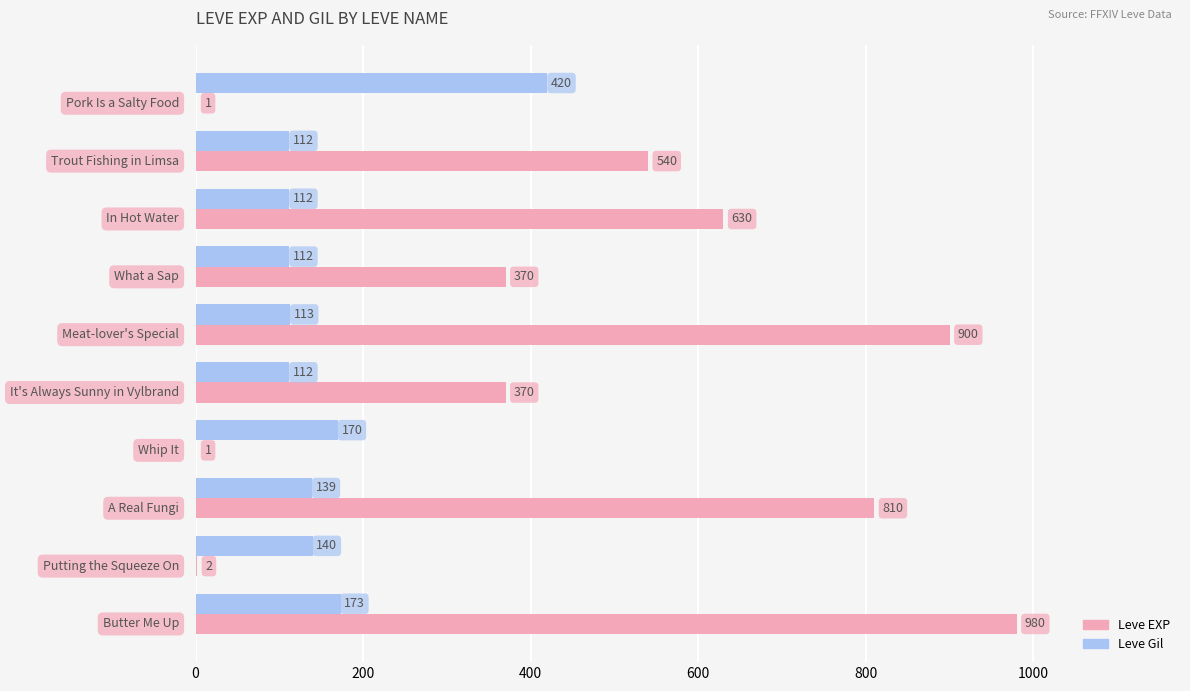

Which series has the largest total across all categories?

Leve EXP